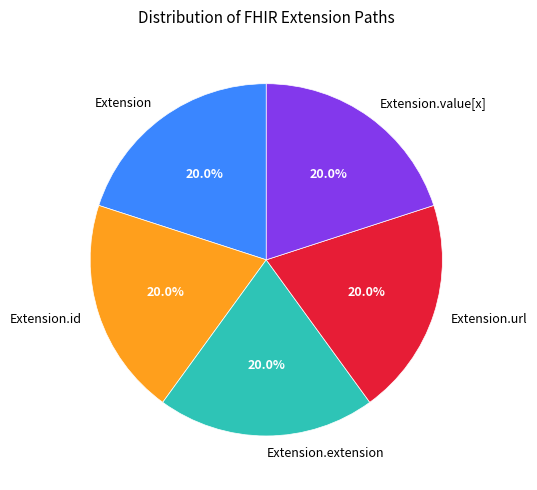

Does Extension.id represent more than half of the total?

No